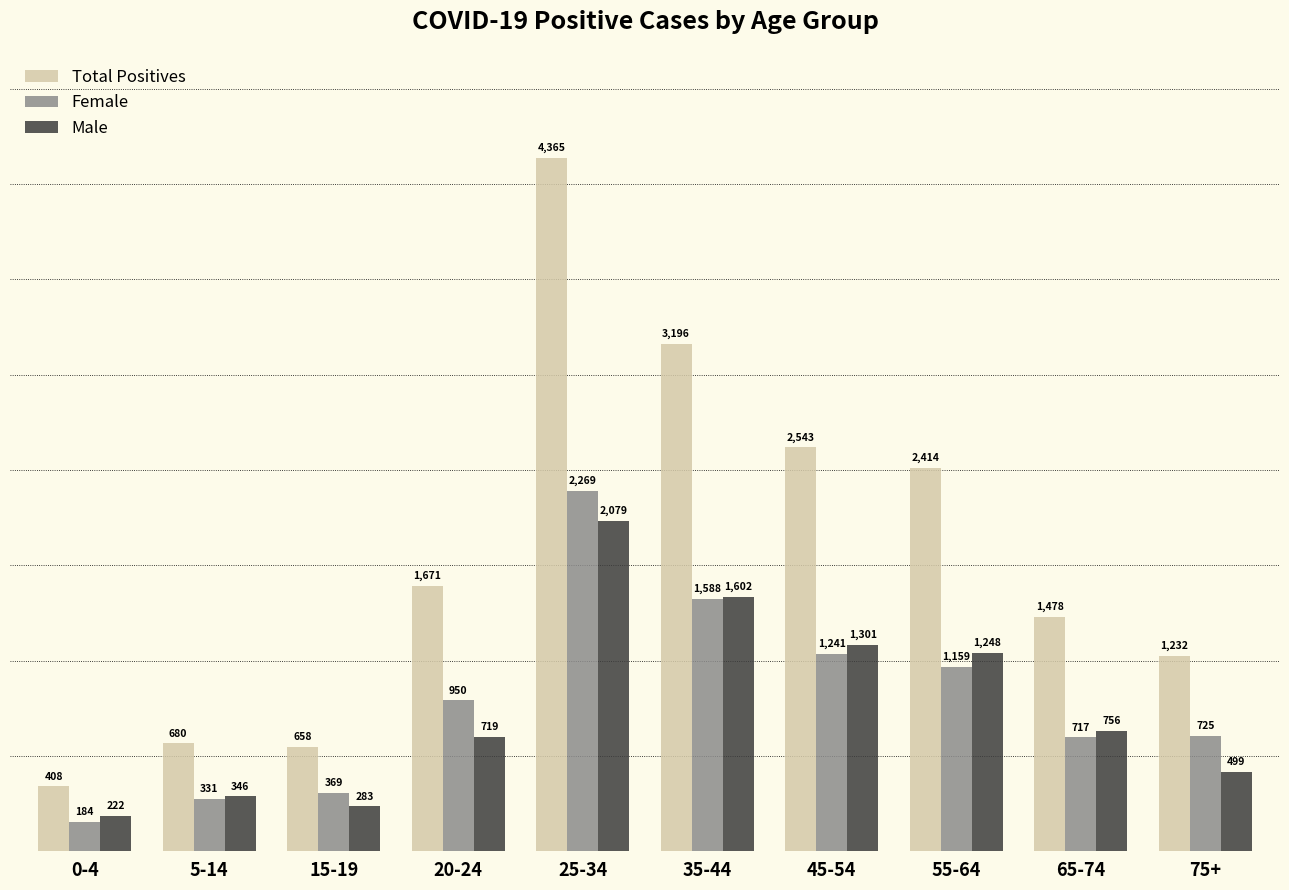

Which series changed the most between 5-14 and 65-74?

Total Positives